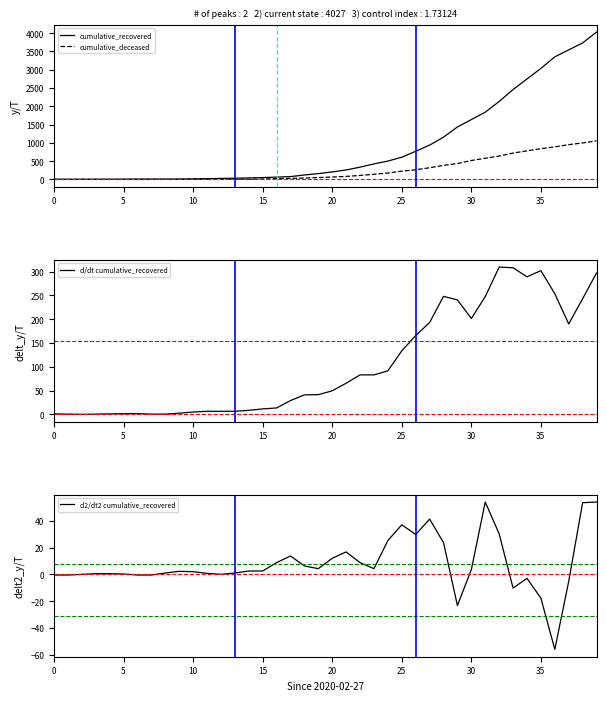

How many values in the d2/dt2 cumulative_recovered series are below 2?

18